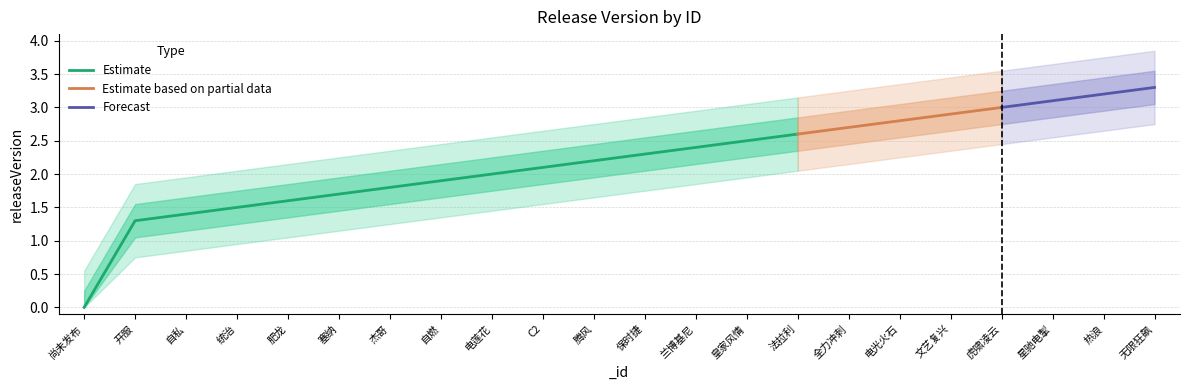

The value at 10 is 2.2. True or false?

True